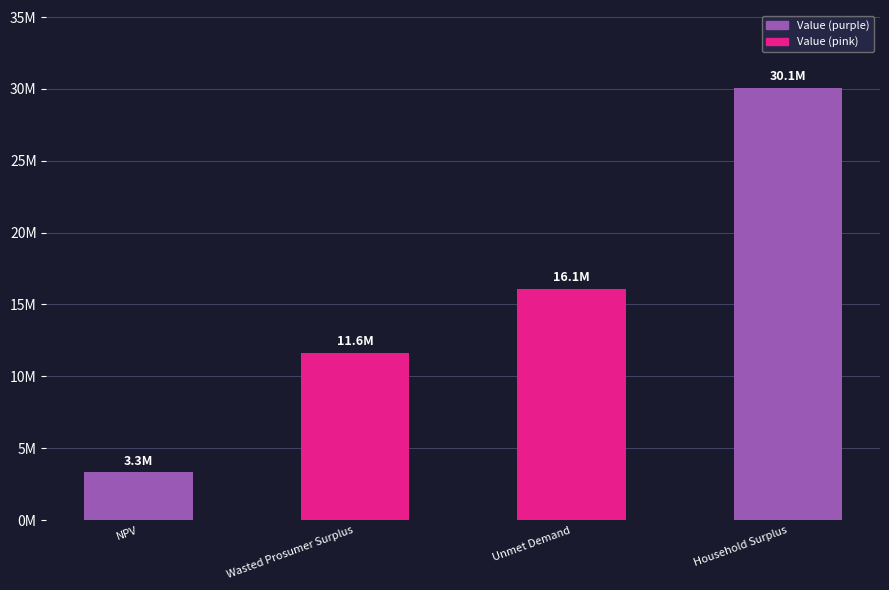

Which category has the highest value across all series?

Household Surplus